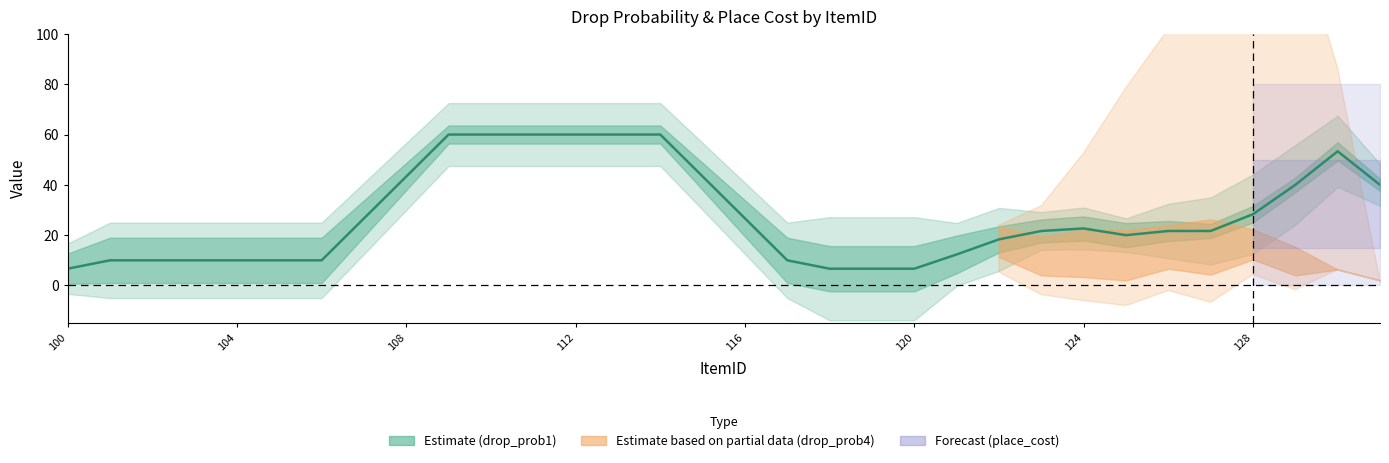

Where is the data nearest to the value 33?

128